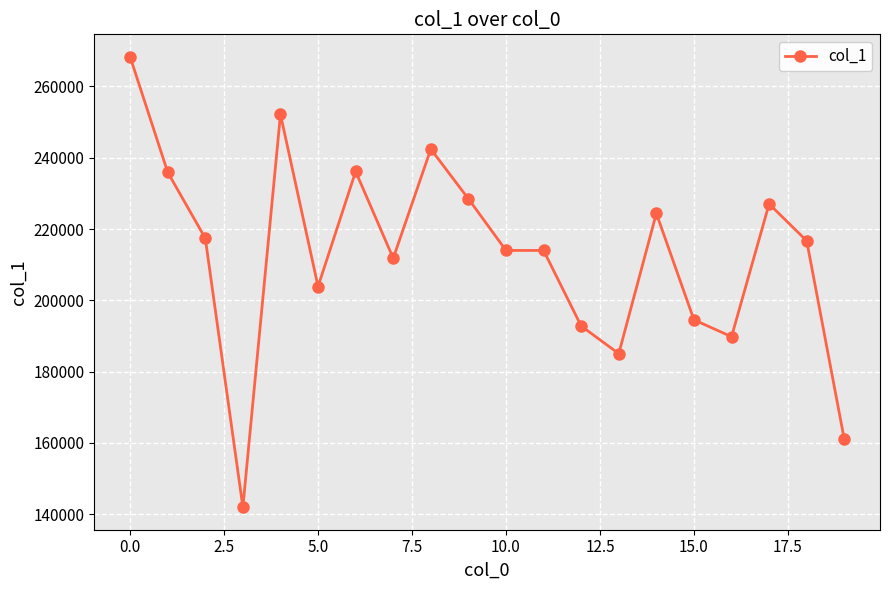

What is the greatest value displayed?

268308